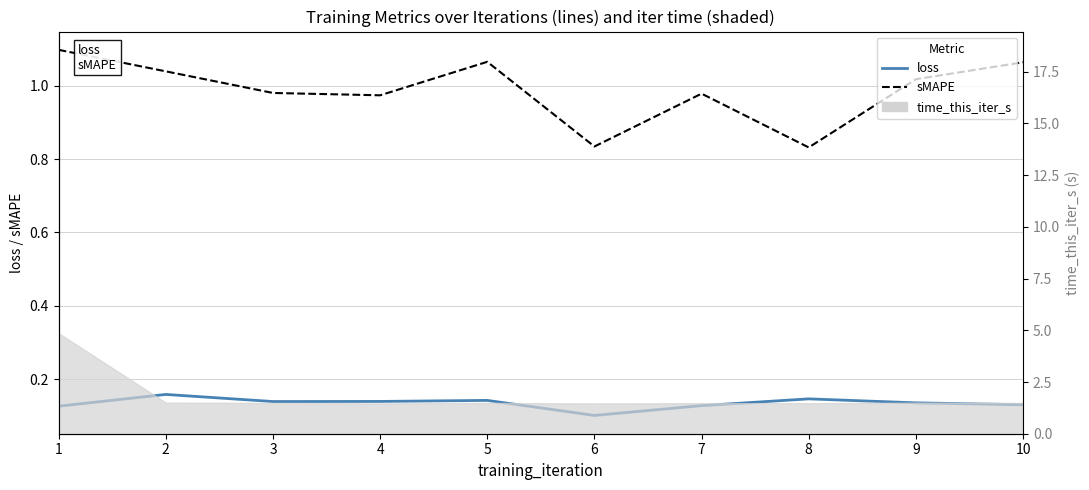

True or false: loss has a value of 0.1 at 4.

True